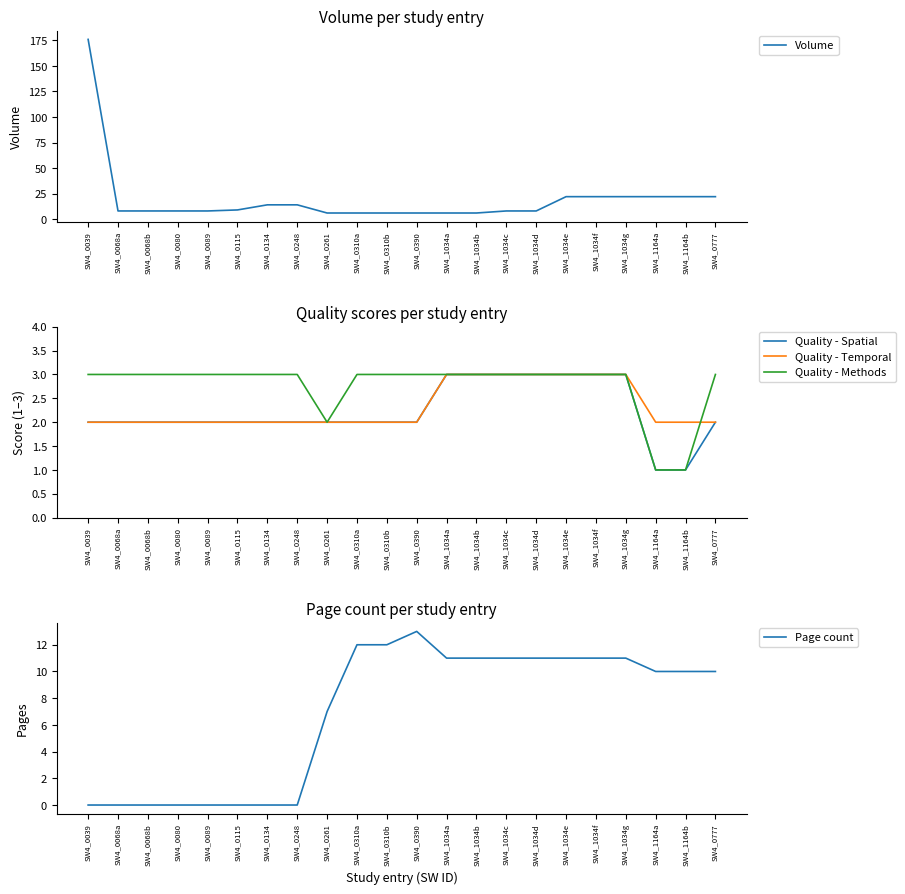

True or false: Page count has a value of 11 at SW4_1034a.

True